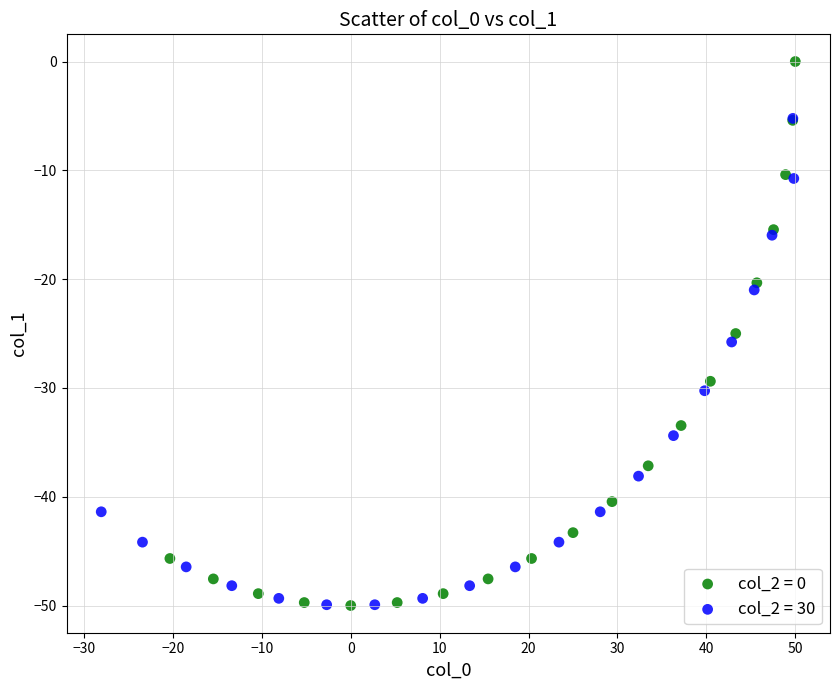

Which series reaches the maximum Y coordinate?

col_2 = 0